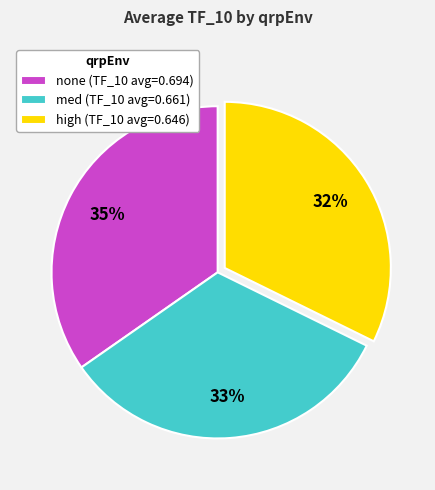

Is it true that high (TF_10 avg=0.646) is 32% of the pie?

True